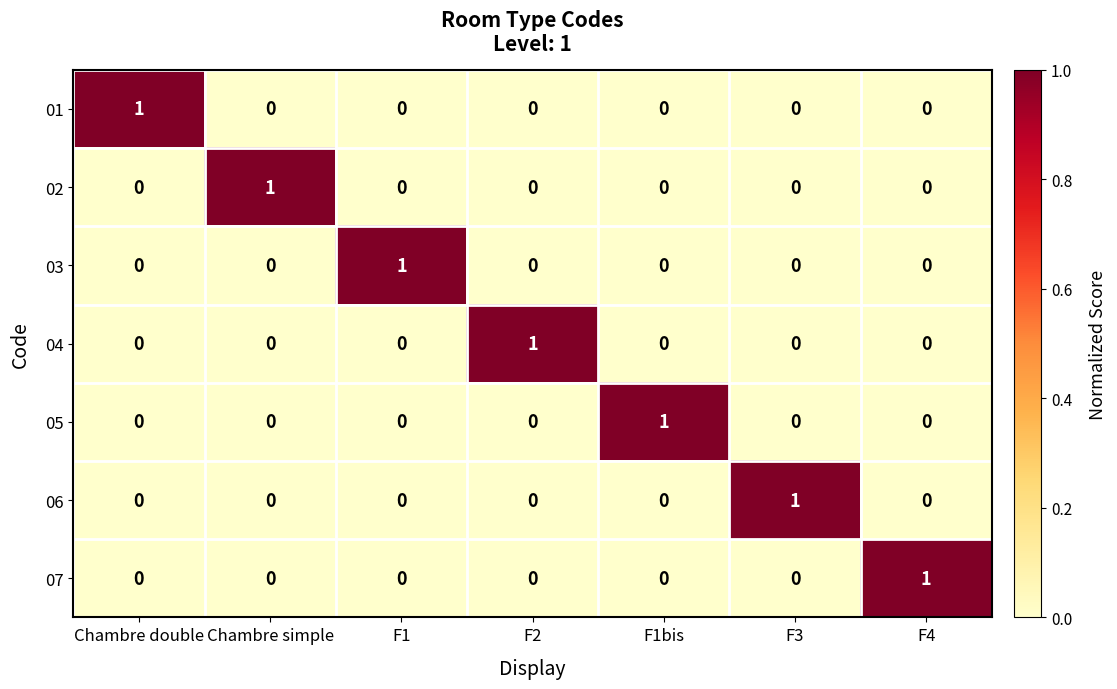

True or false: 04 has a value of 0 at F1bis.

True